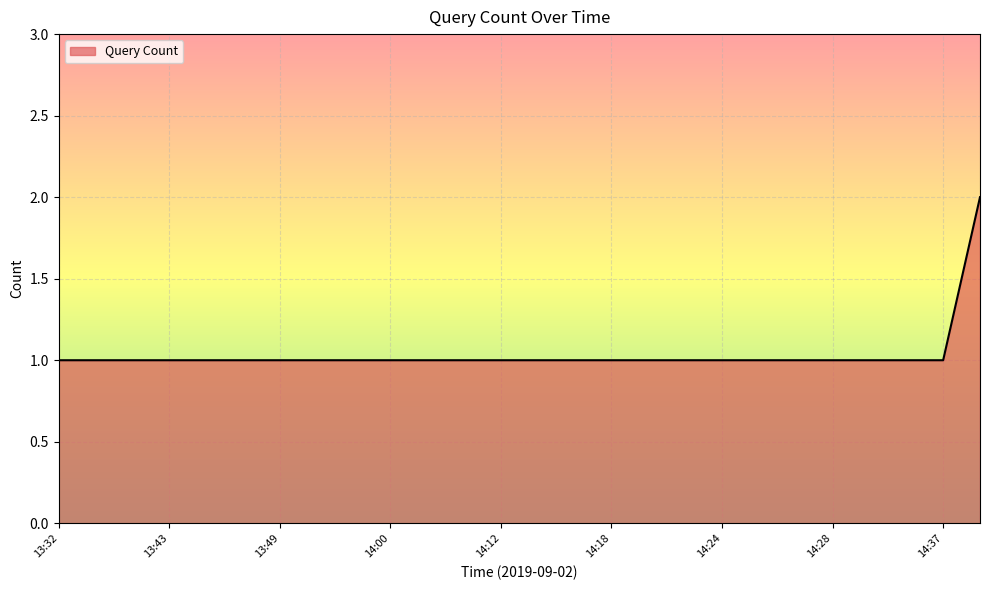

What is the average value?

1